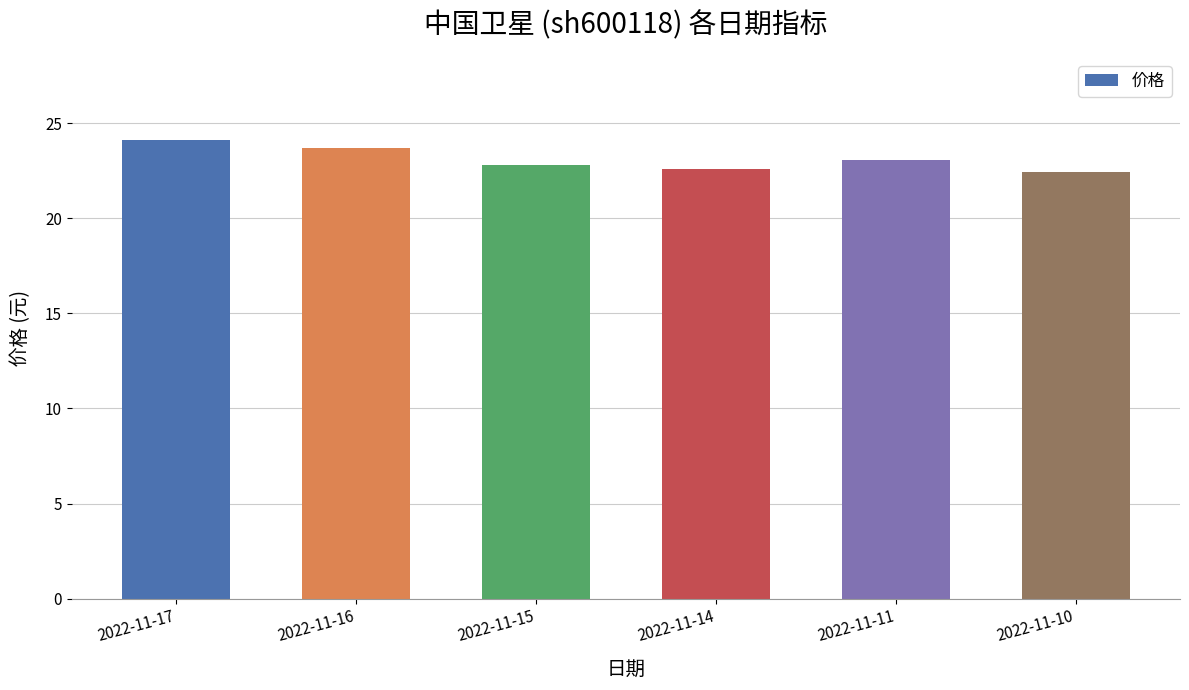

What is the difference between the values at 2022-11-17 and 2022-11-11?

1.0